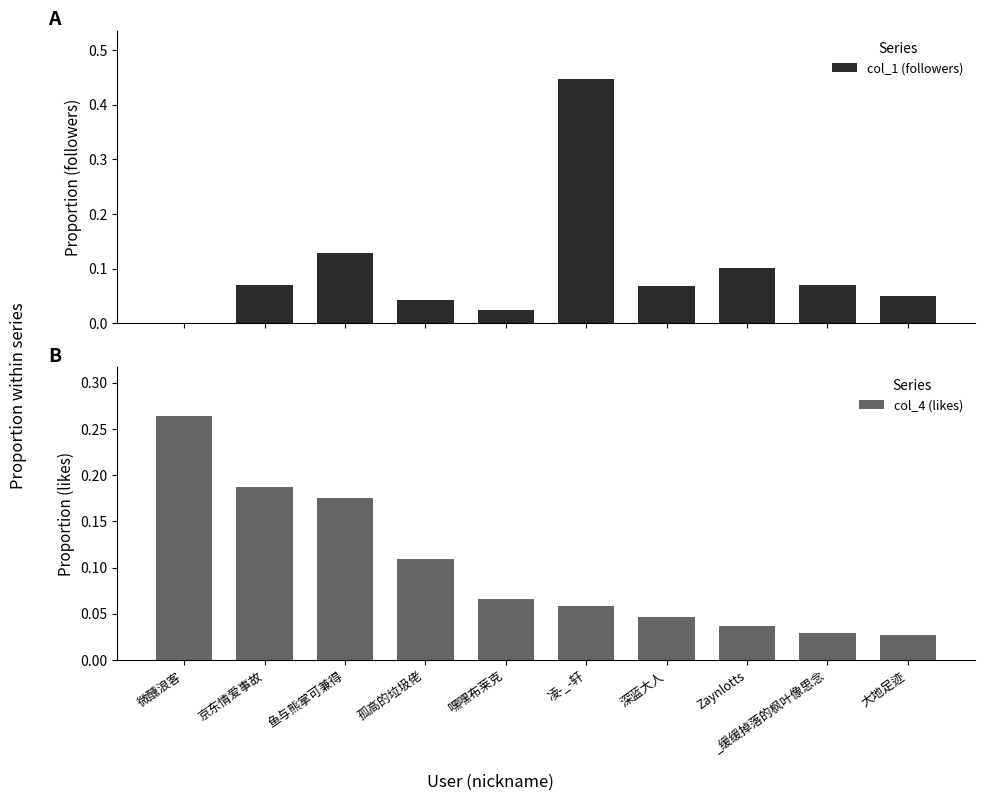

Reading left to right, extract all data points from this chart.

col_1 (followers): 微醺浪客=0.0	京东情爱事故=0.1	鱼与熊掌可兼得=0.1	孤高的垃圾佬=0.0	嘿嘿布莱克=0.0	凌-_-轩=0.4	深蓝大人=0.1	Zaynlotts=0.1	_缓缓掉落的枫叶像思念=0.1	大地足迹=0.0
col_4 (likes): 微醺浪客=0.3	京东情爱事故=0.2	鱼与熊掌可兼得=0.2	孤高的垃圾佬=0.1	嘿嘿布莱克=0.1	凌-_-轩=0.1	深蓝大人=0.0	Zaynlotts=0.0	_缓缓掉落的枫叶像思念=0.0	大地足迹=0.0